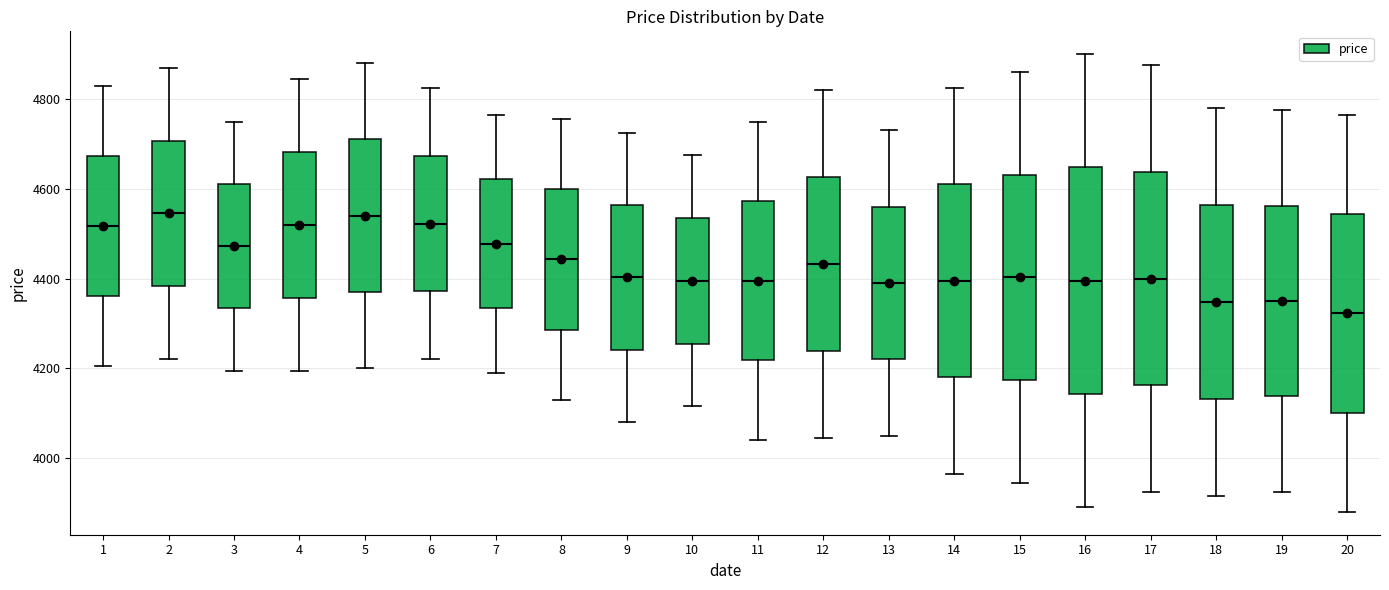

Reading left to right, transcribe this box plot: for each box, give where its median line is, the range the box spans, and where its two whiskers end, as read against the y-axis. The values are not printed on the chart, so give them approximately, as read against the axis.

1: median 4520, box 4360 to 4680, whiskers 4200 to 4840
2: median 4540, box 4380 to 4700, whiskers 4220 to 4880
3: median 4480, box 4340 to 4620, whiskers 4200 to 4760
4: median 4520, box 4360 to 4680, whiskers 4200 to 4840
5: median 4540, box 4380 to 4720, whiskers 4200 to 4880
6: median 4520, box 4380 to 4680, whiskers 4220 to 4820
7: median 4480, box 4340 to 4620, whiskers 4200 to 4760
8: median 4440, box 4280 to 4600, whiskers 4140 to 4760
9: median 4400, box 4240 to 4560, whiskers 4080 to 4720
10: median 4400, box 4260 to 4540, whiskers 4120 to 4680
11: median 4400, box 4220 to 4580, whiskers 4040 to 4760
12: median 4440, box 4240 to 4620, whiskers 4040 to 4820
13: median 4400, box 4220 to 4560, whiskers 4060 to 4740
14: median 4400, box 4180 to 4620, whiskers 3960 to 4820
15: median 4400, box 4180 to 4640, whiskers 3940 to 4860
16: median 4400, box 4140 to 4640, whiskers 3900 to 4900
17: median 4400, box 4160 to 4640, whiskers 3920 to 4880
18: median 4340, box 4140 to 4560, whiskers 3920 to 4780
19: median 4360, box 4140 to 4560, whiskers 3920 to 4780
20: median 4320, box 4100 to 4540, whiskers 3880 to 4760